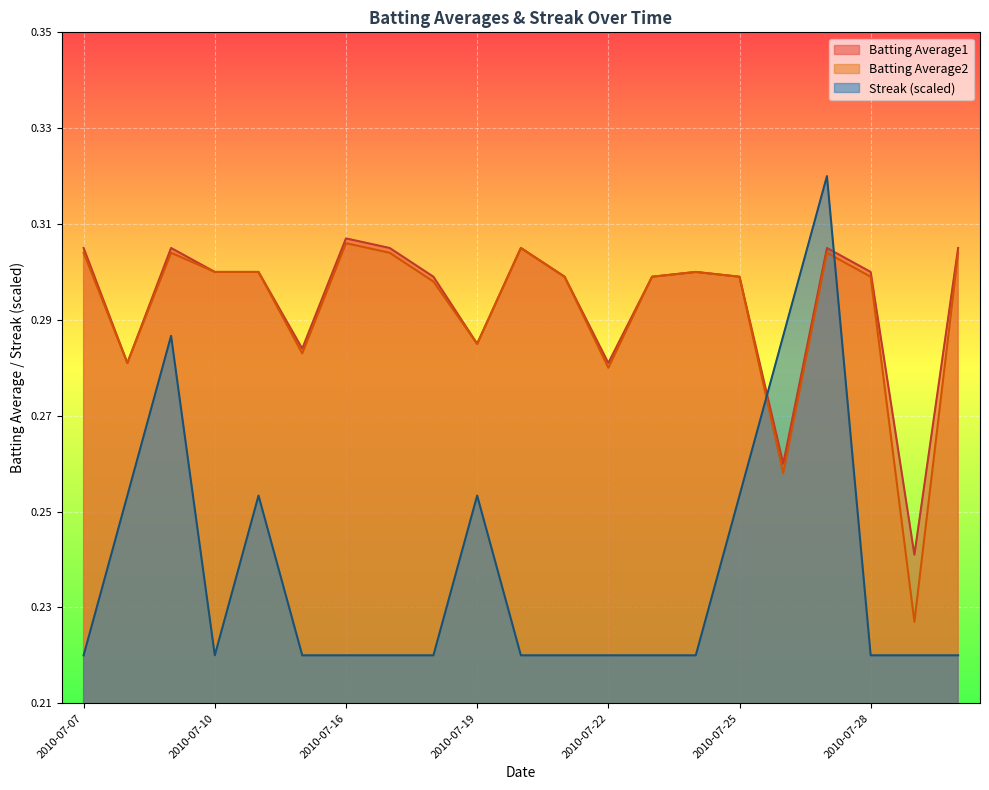

How many categories are shown in the chart?

21